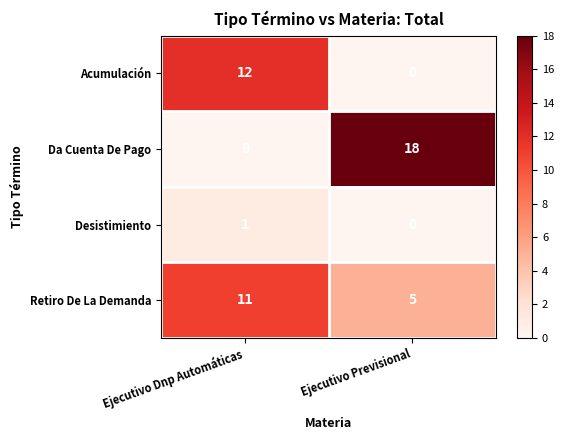

What is the spread (max minus min) of values at Ejecutivo Dnp Automáticas?

12